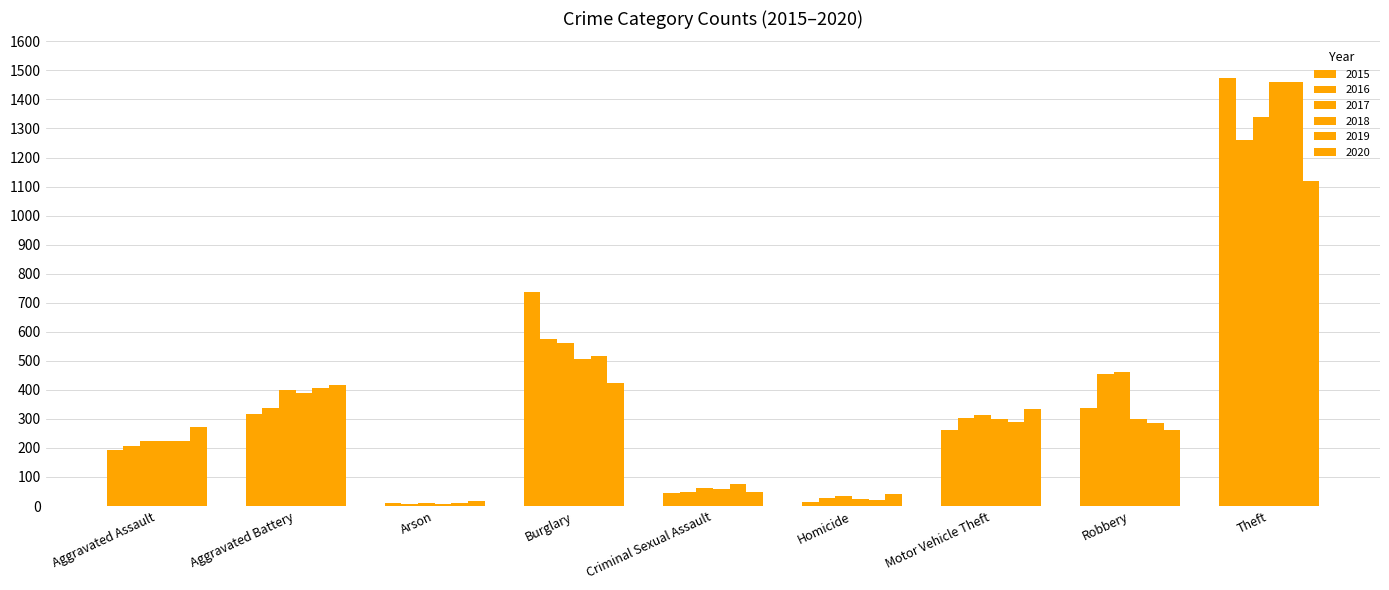

What is the difference between the highest and lowest values at Burglary?

313